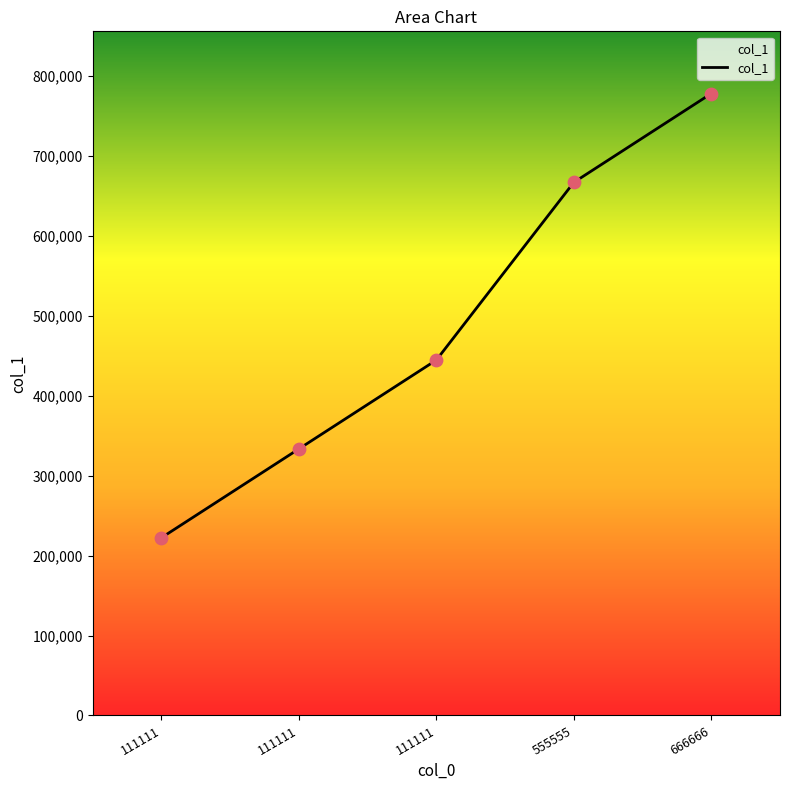

What is the change in value from 111111 to 555555?

+444444